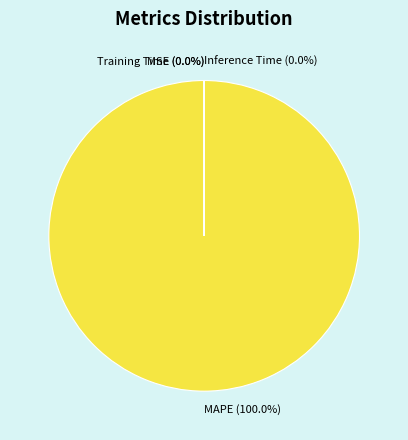

Which has a higher value, MSE or MAPE?

MAPE